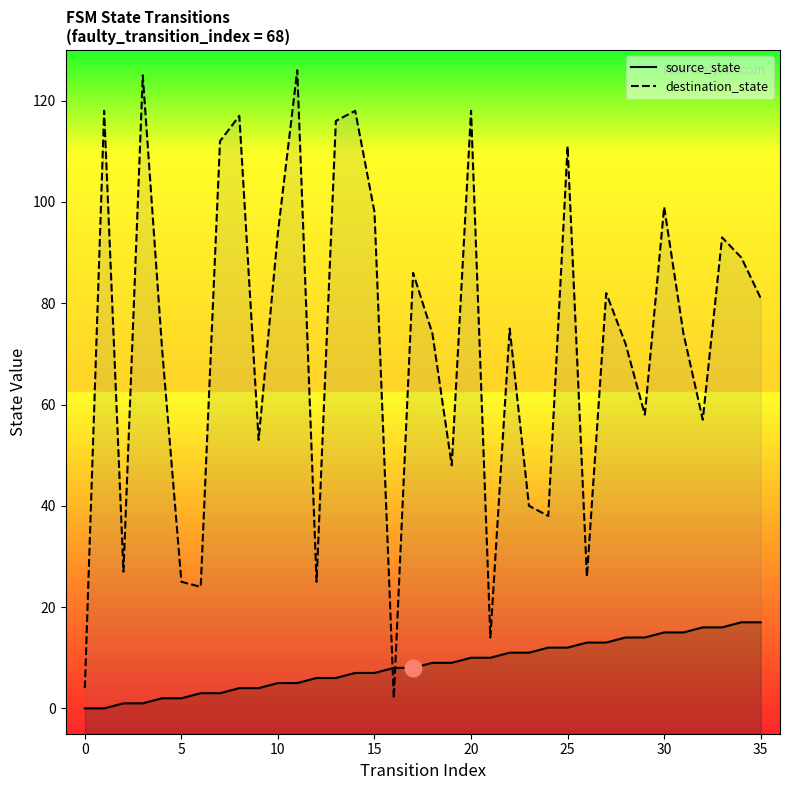

What is the sum of all destination_state values?

2590